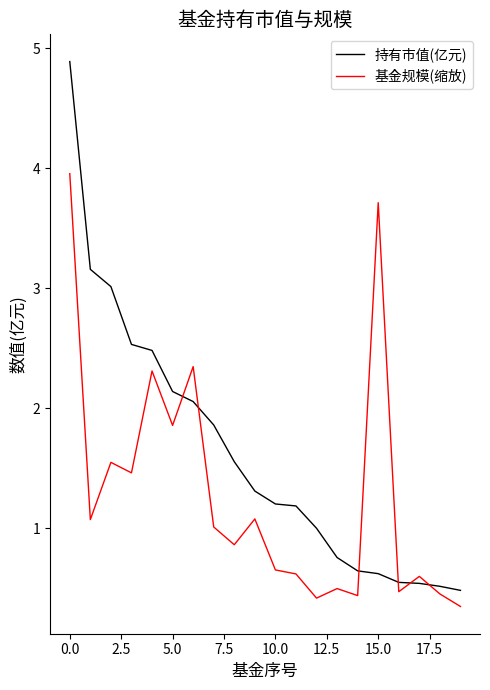

List the series in order of their overall mean, lowest first.

基金规模(缩放), 持有市值(亿元)